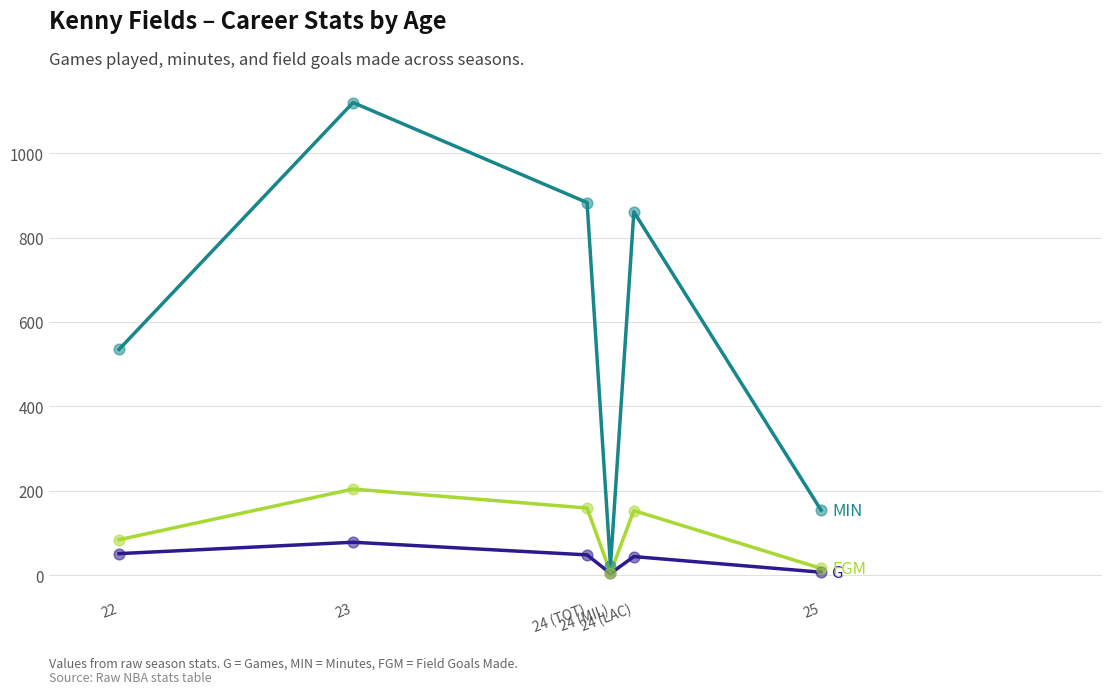

What is the greatest value displayed?

1120